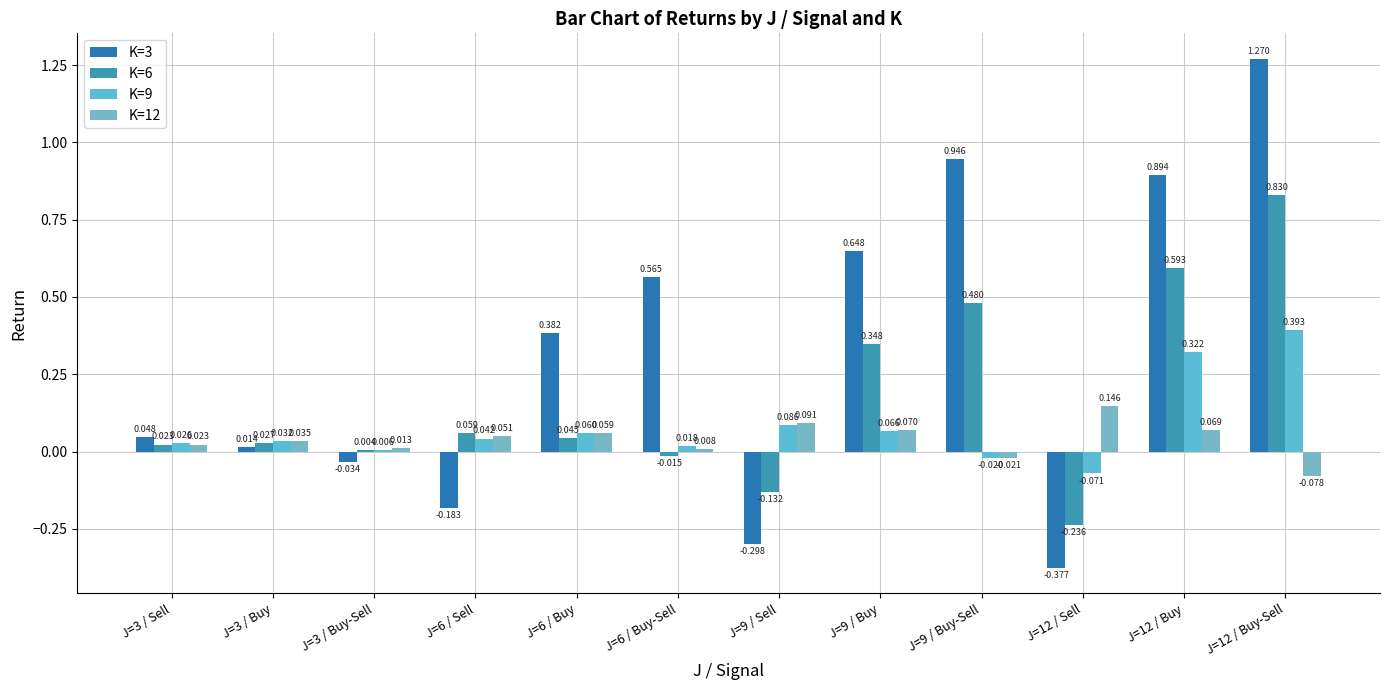

Reading left to right, transcribe all the data shown in this chart.

K=3: 0.0	0.0	-0.0	-0.2	0.4	0.6	-0.3	0.6	0.9	-0.4	0.9	1.3
K=6: 0.0	0.0	0.0	0.1	0.0	-0.0	-0.1	0.3	0.5	-0.2	0.6	0.8
K=9: 0.0	0.0	0.0	0.0	0.1	0.0	0.1	0.1	-0.0	-0.1	0.3	0.4
K=12: 0.0	0.0	0.0	0.1	0.1	0.0	0.1	0.1	-0.0	0.1	0.1	-0.1